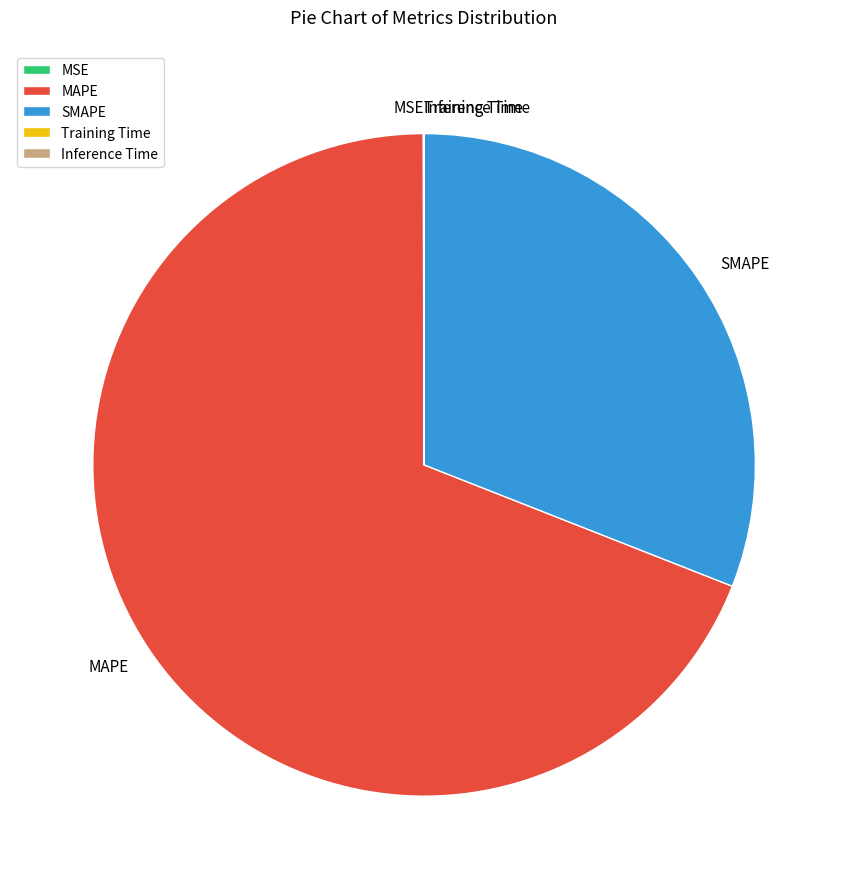

Which slice is the largest?

MAPE